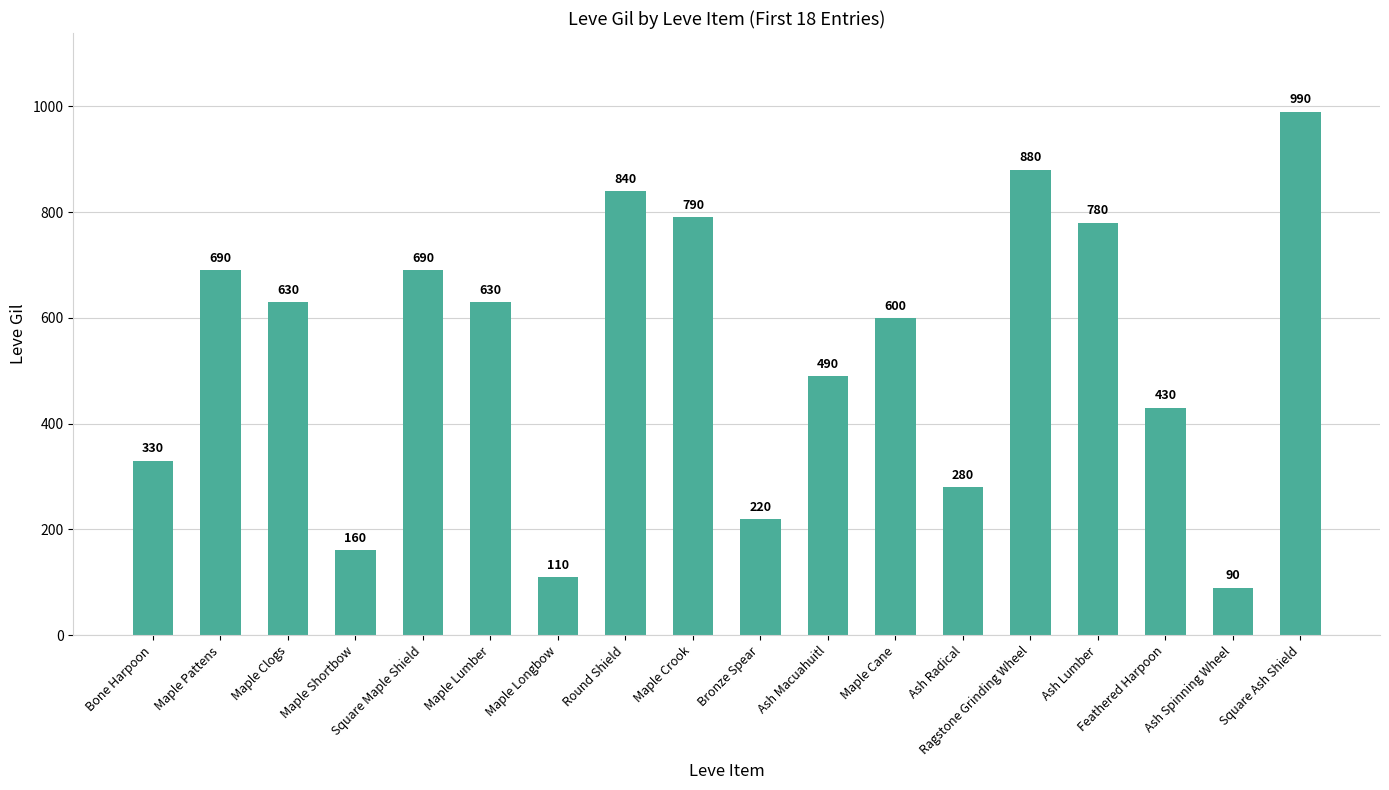

Does the chart contain stacked bars?

No